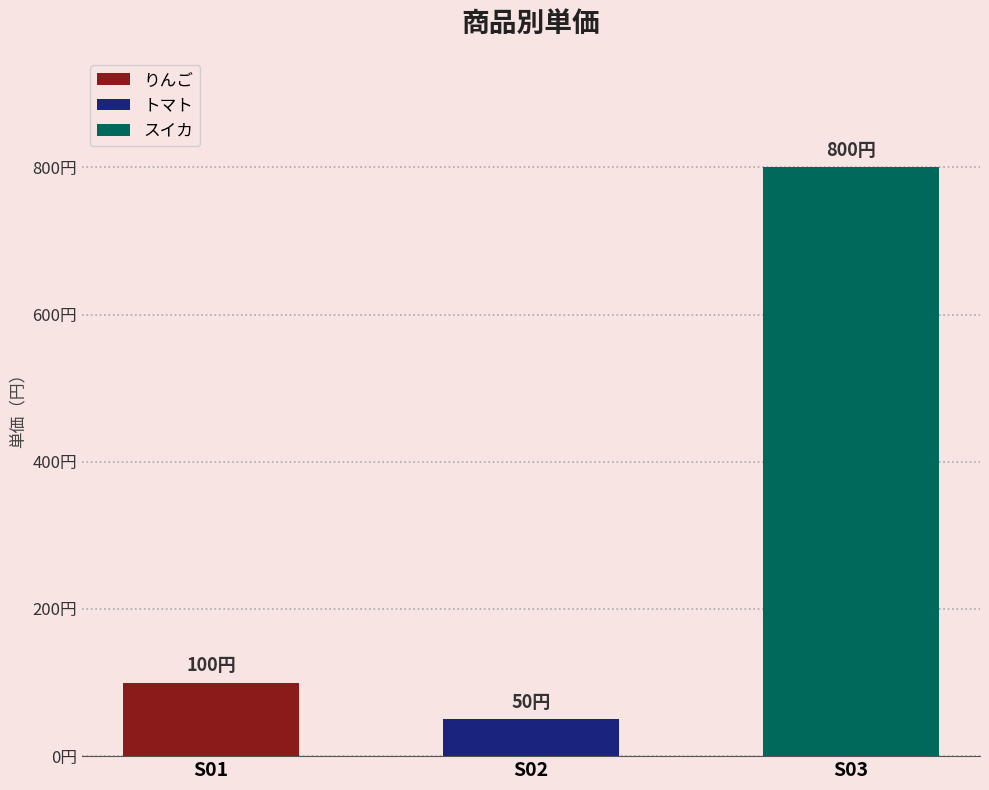

Read the value at S01.

100